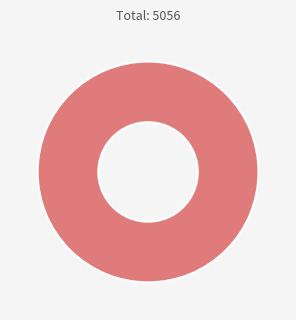

Rank the categories by value from lowest to highest.

S6, S7, S8, S9, S2